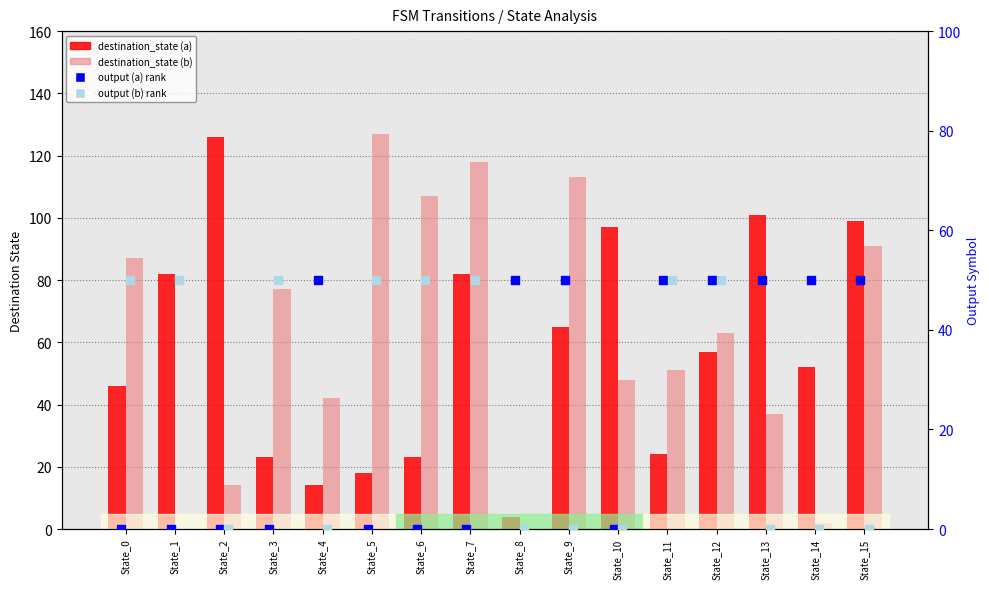

What is the total value across all series at State_12?

220